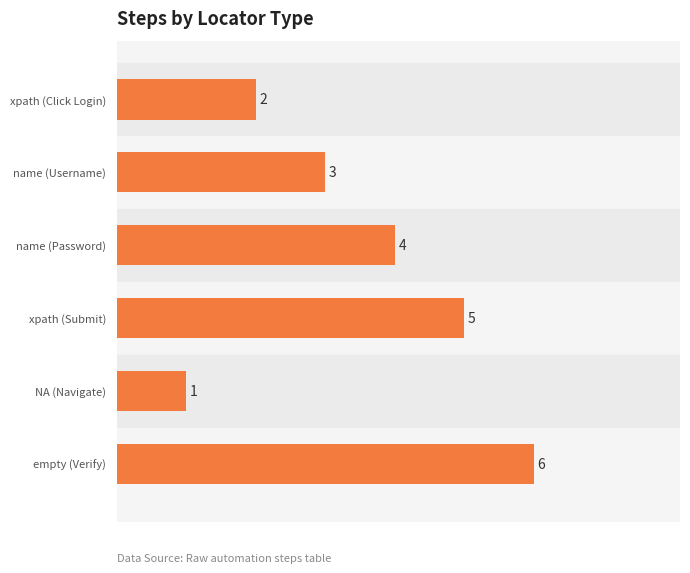

Which category has the highest value across all series?

empty (Verify)